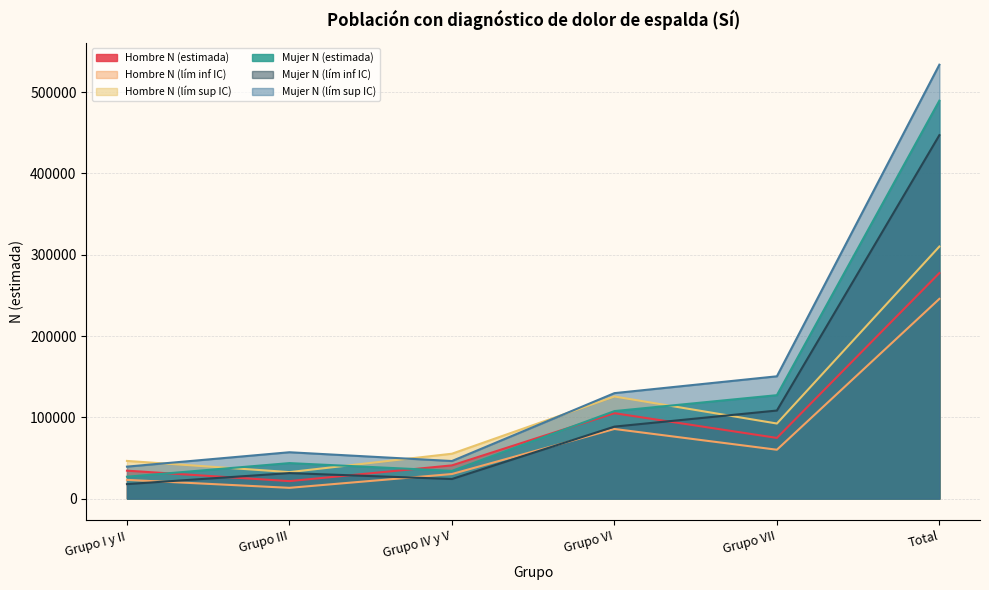

At which category is the sum across all series the highest?

Total